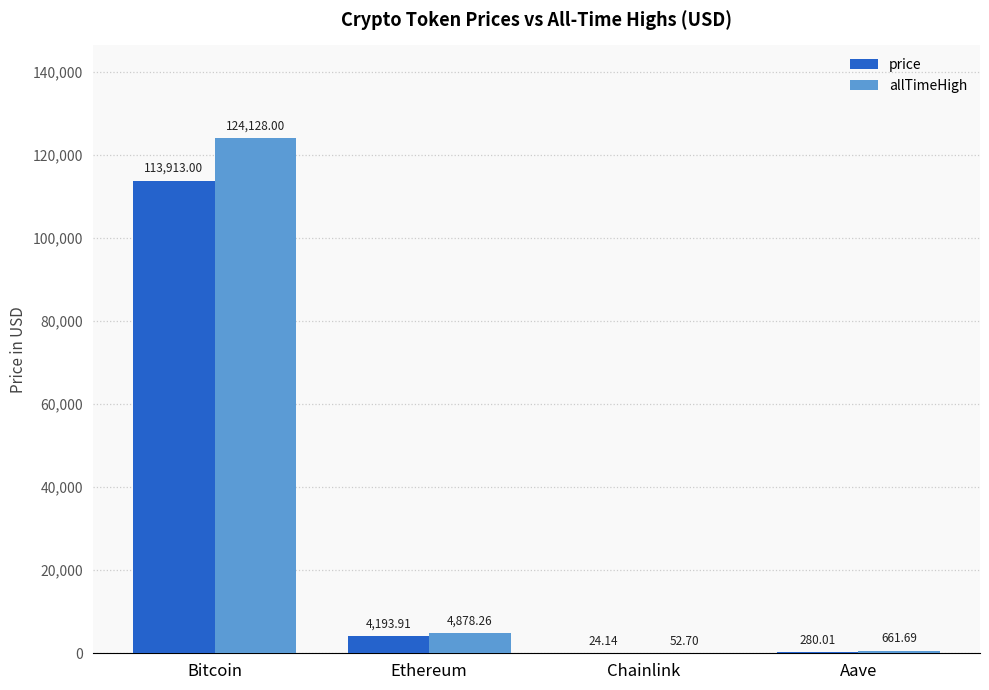

At which category is the sum across all series the highest?

Bitcoin